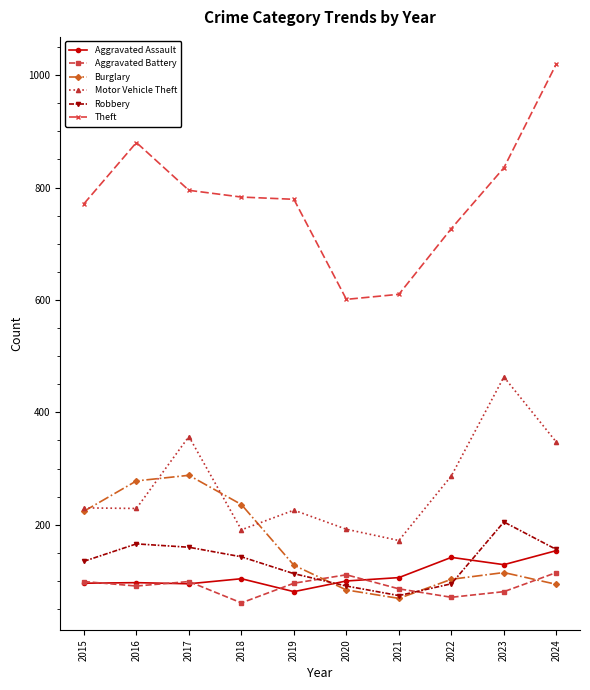

What is the approximate value of Motor Vehicle Theft at 2020?

192